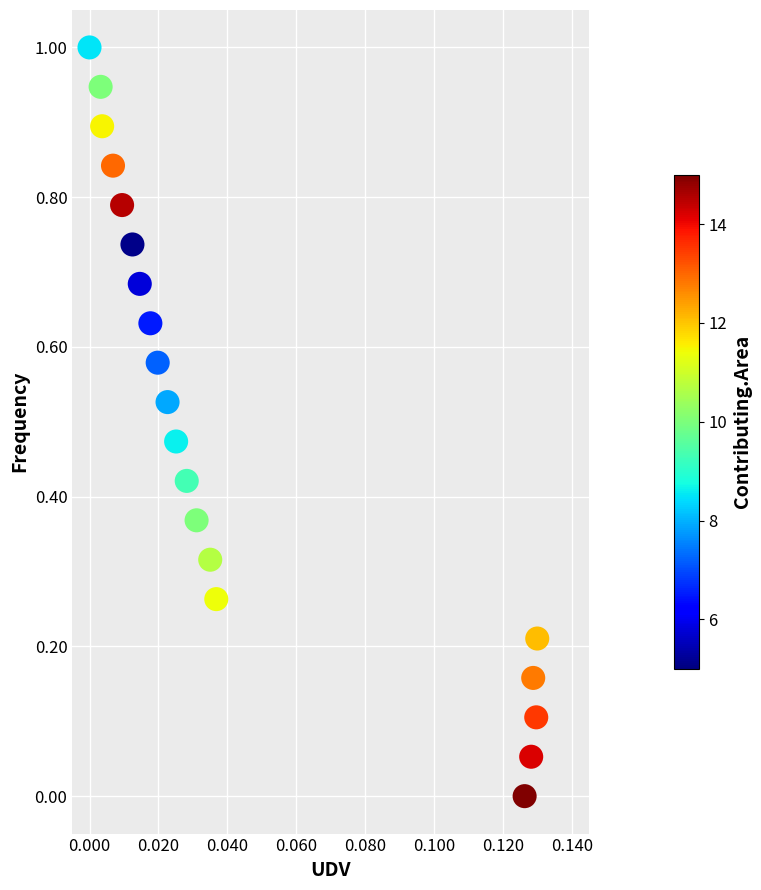

What is the range of Y values (max minus min)?

1.0